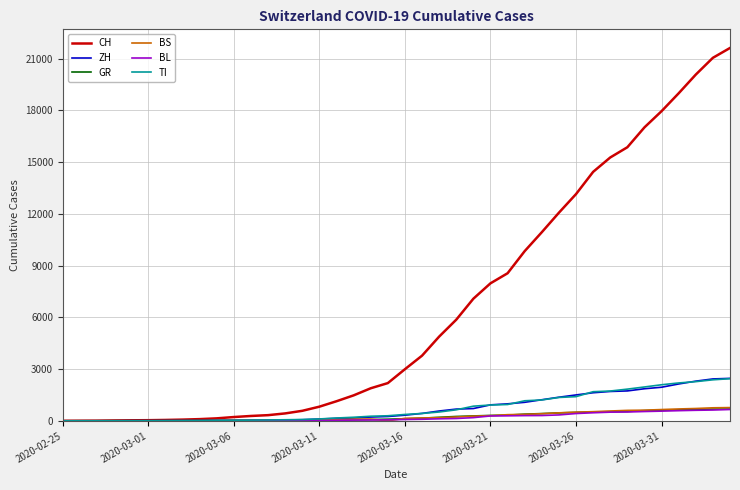

What is the maximum value shown in the chart?

21617